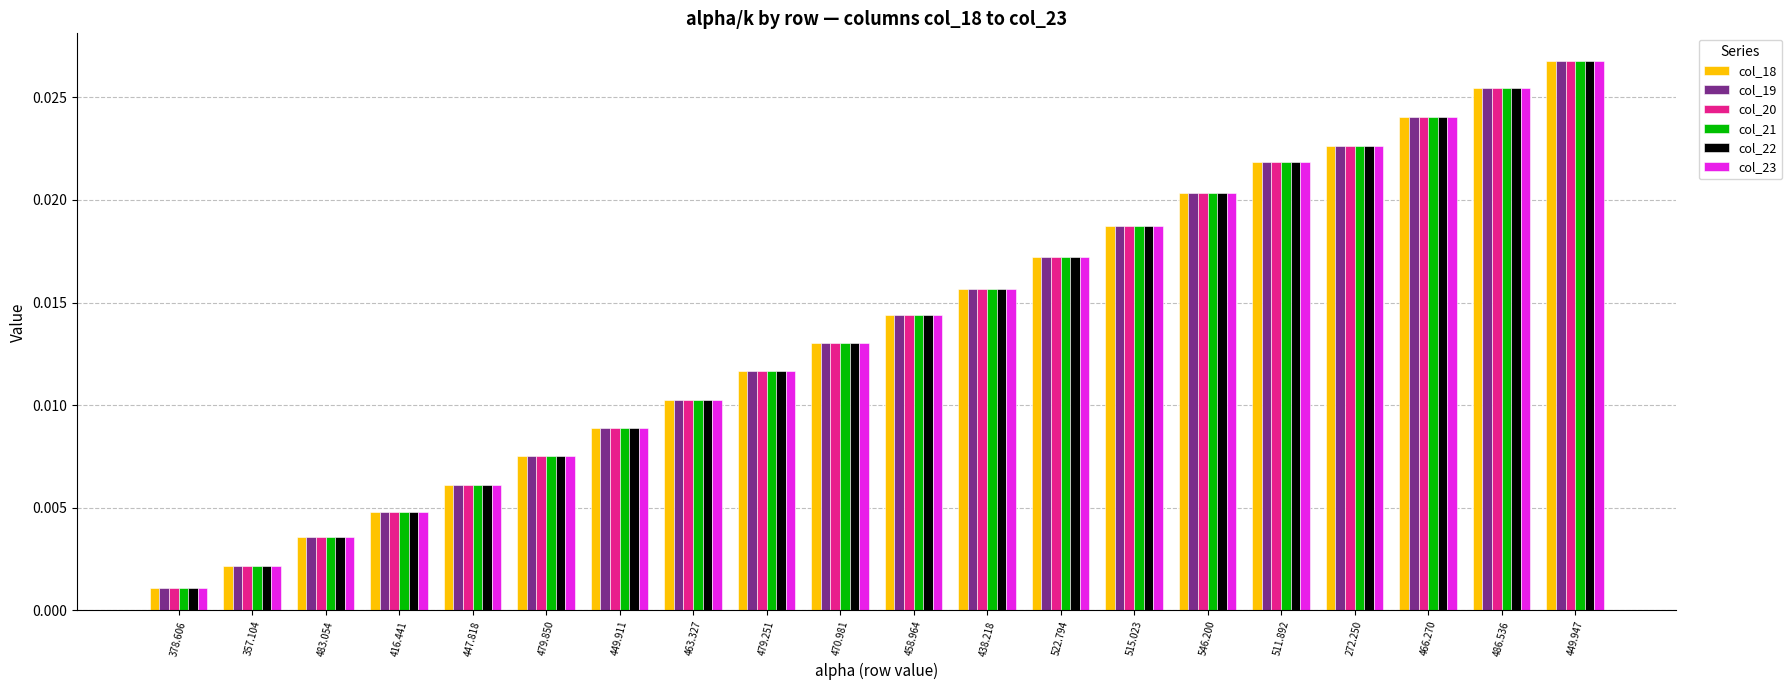

At which label is col_18 closest to 0?

378.606